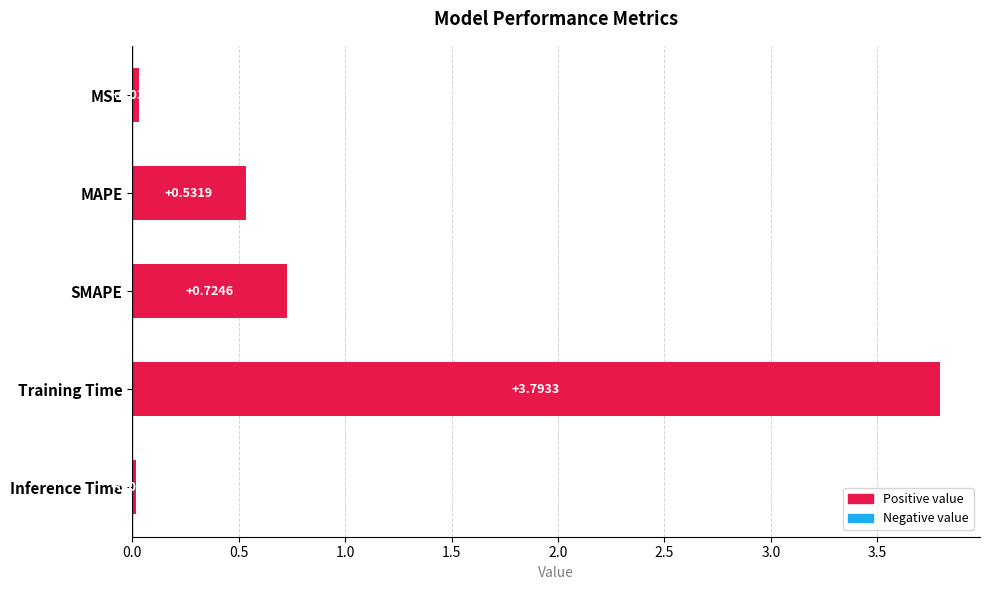

What is the label of the 5th bar from the bottom?

MSE